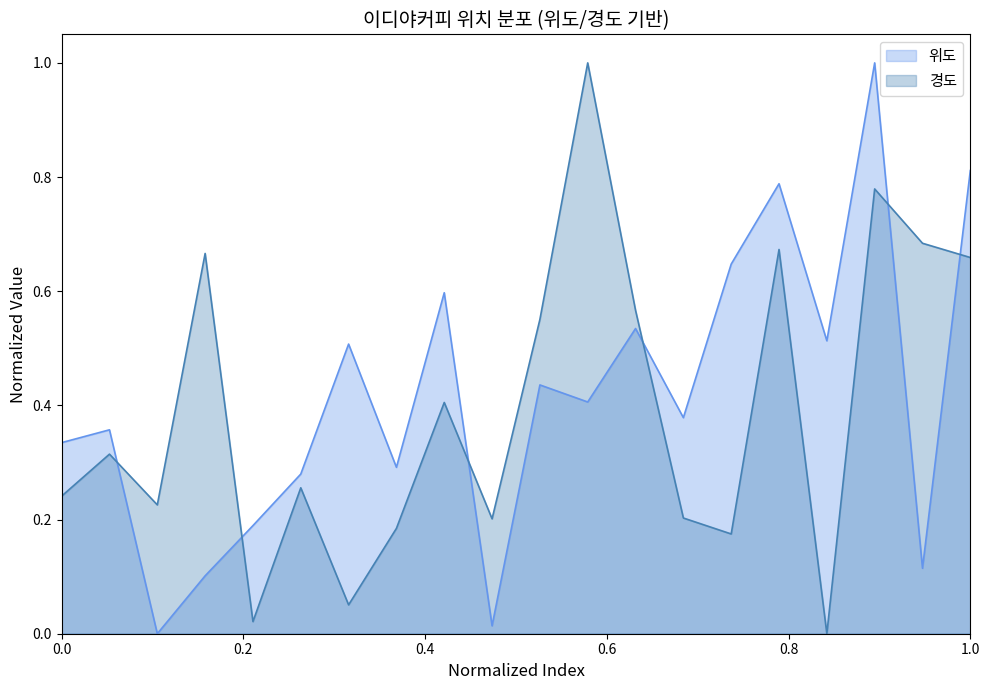

How many intersections are there between 위도 and 경도?

6